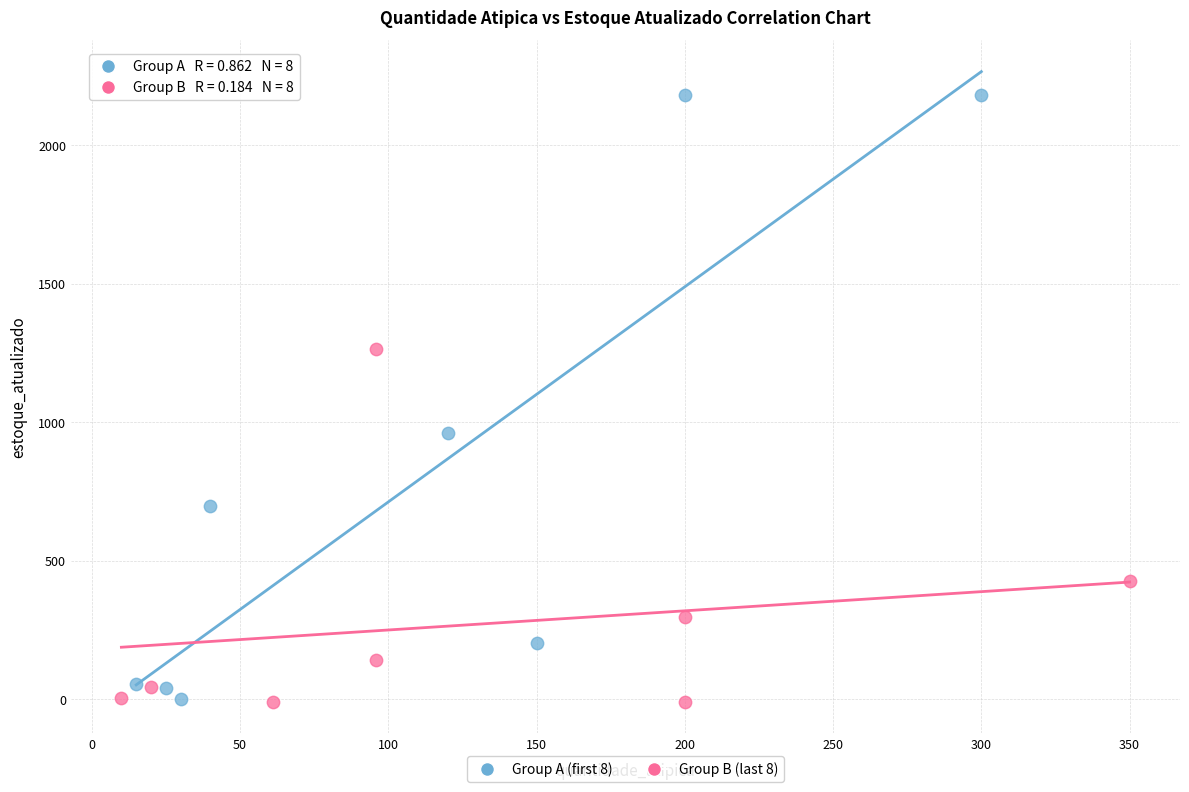

Which series reaches the maximum Y coordinate?

Group A (first 8)